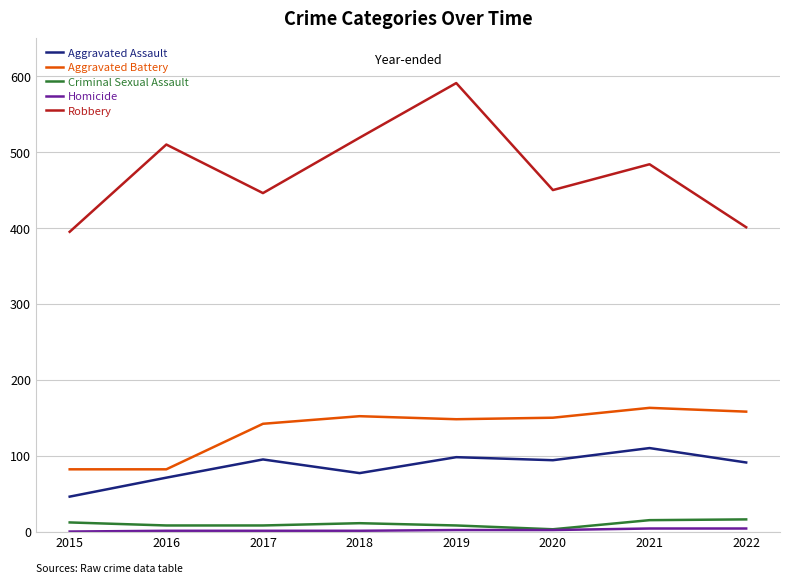

At which label is Robbery closest to 493?

2021